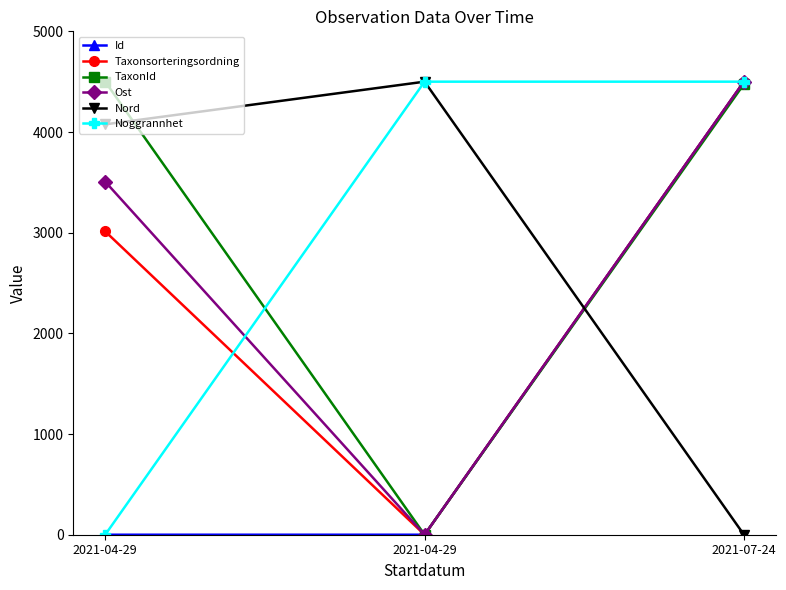

Is this an area chart (filled region under the line)?

No